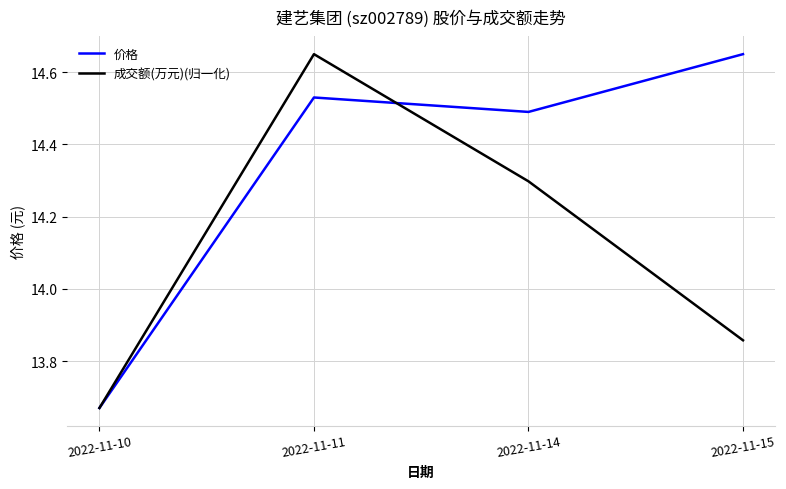

Where does the 价格 series first go above 14?

2022-11-11